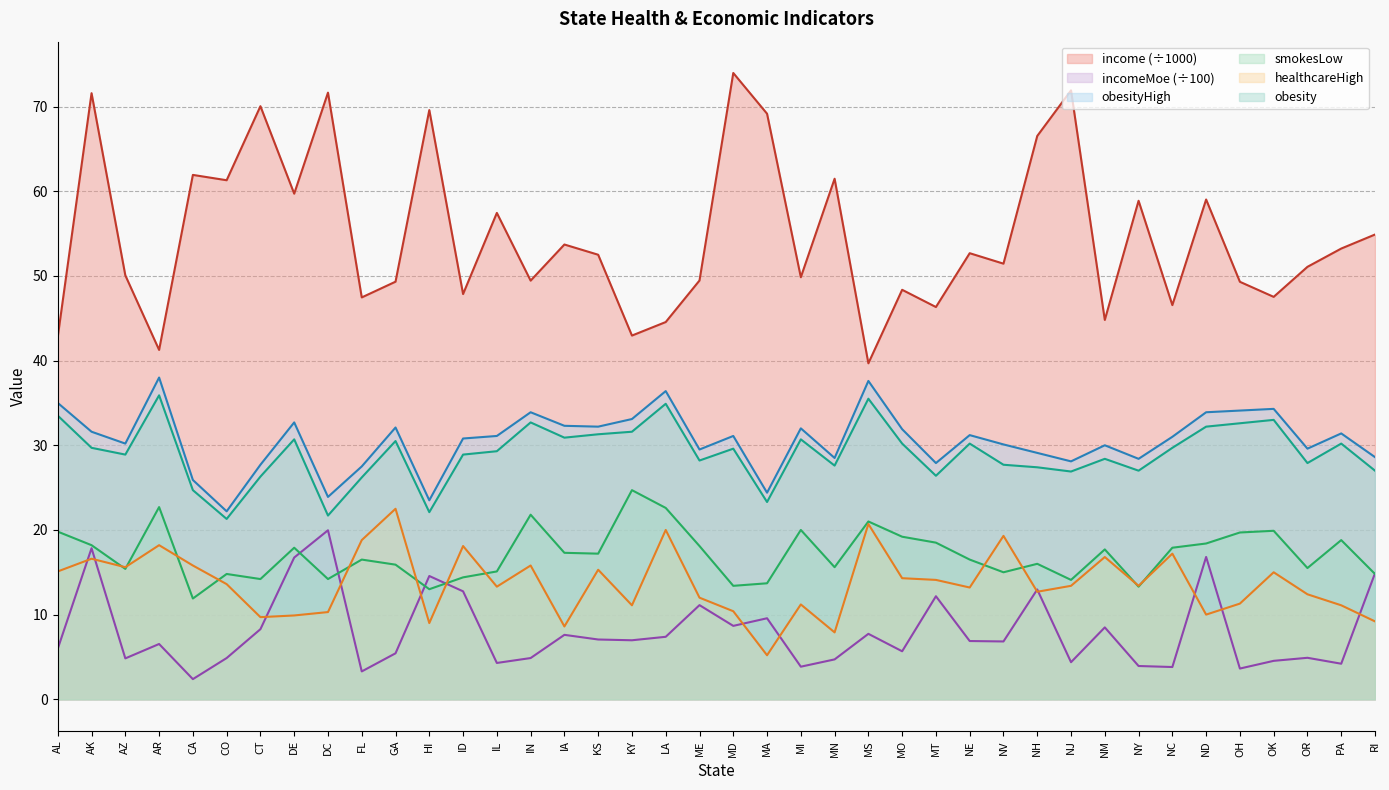

How many data points in incomeMoe are less than 6?

18